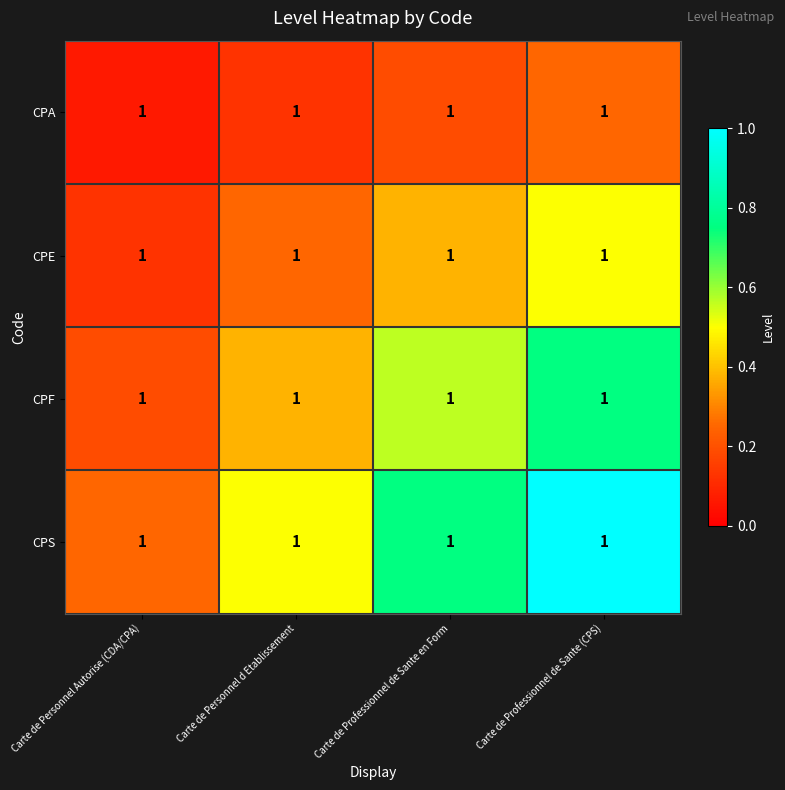

How many distinct data groups are displayed?

4